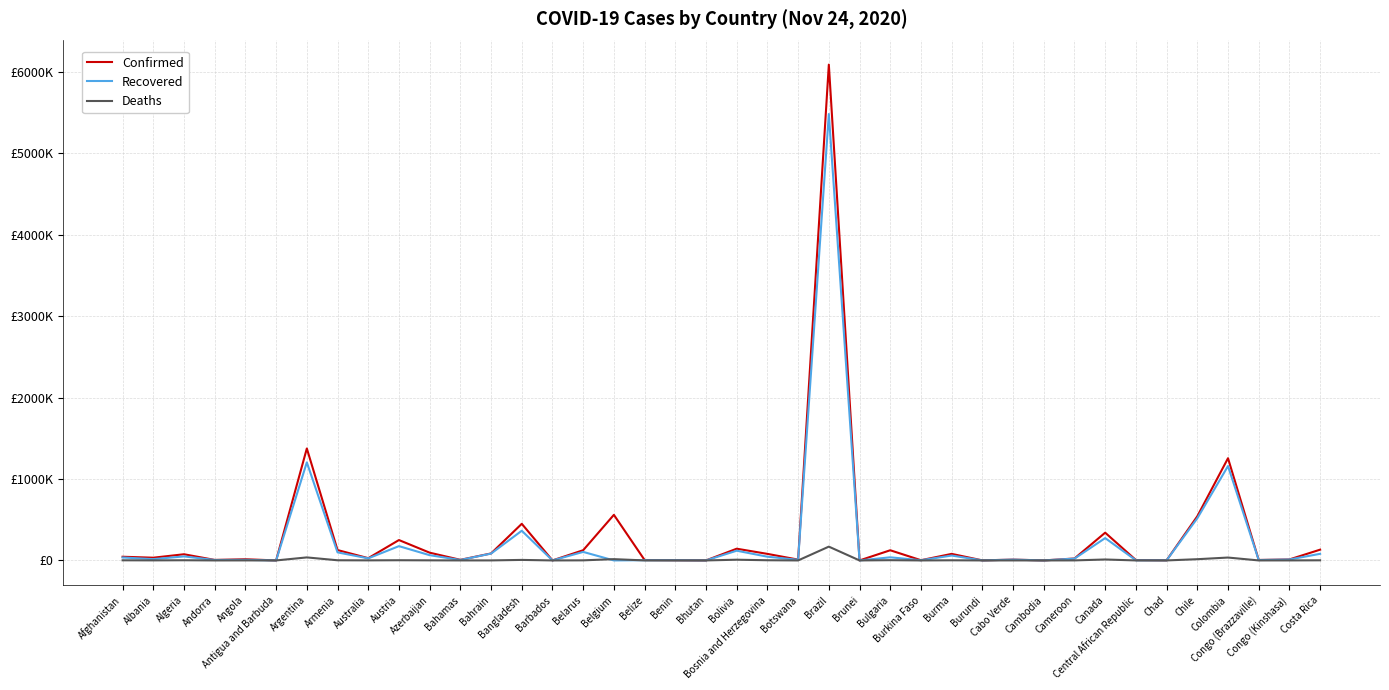

How many intersections are there between Deaths and Recovered?

2